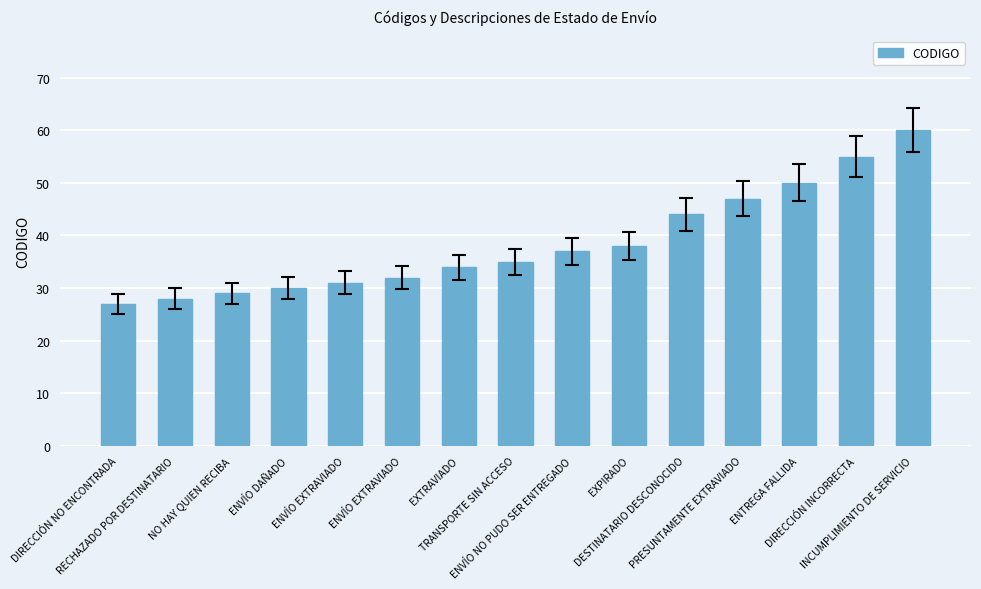

Which has a higher value, EXTRAVIADO or DIRECCIÓN INCORRECTA?

DIRECCIÓN INCORRECTA